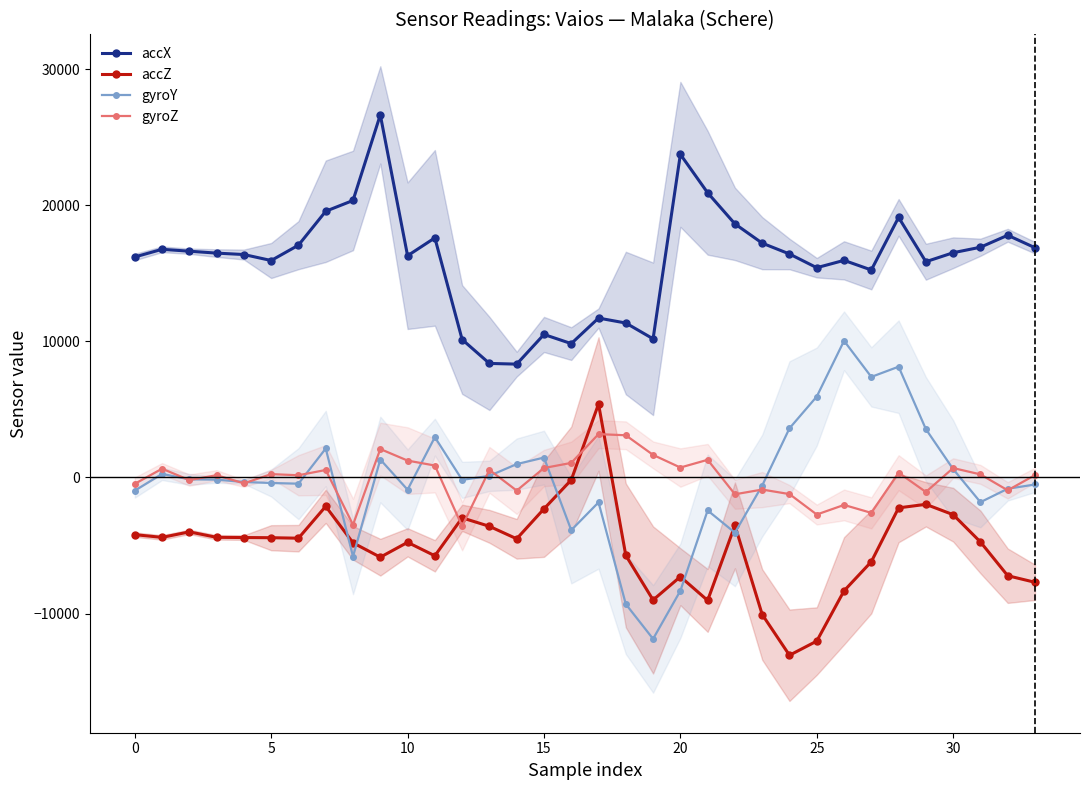

The value of accX at 0 is 26921. True or false?

False